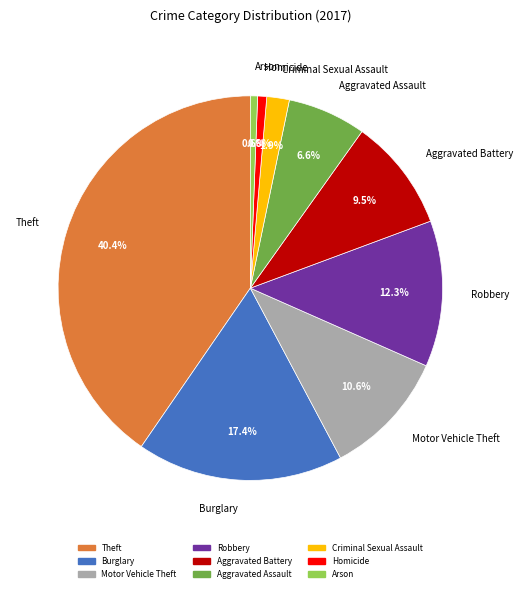

To the nearest percent, what is the combined percentage of Burglary and Aggravated Assault?

24%